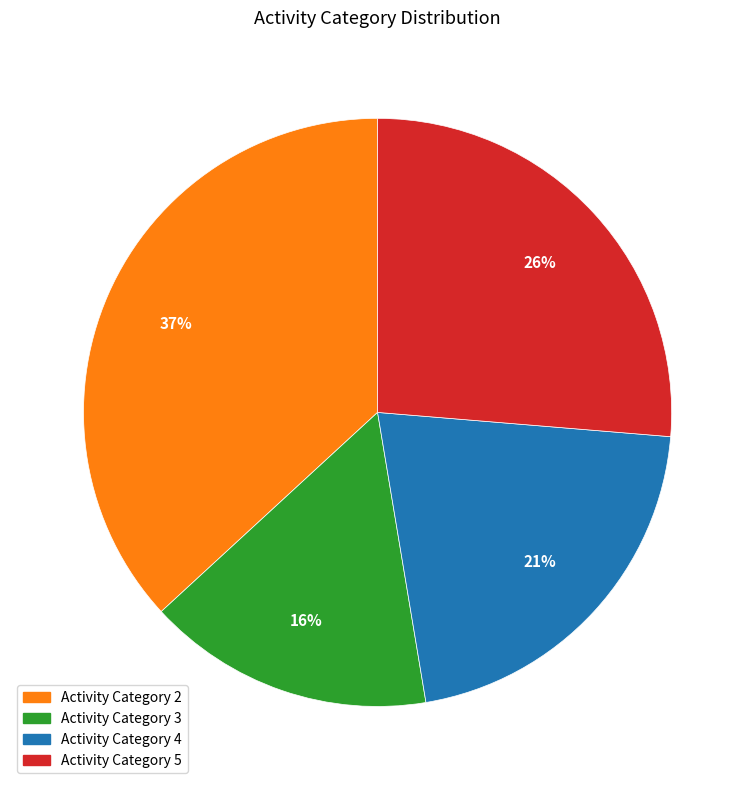

Is there a majority slice in this chart?

No